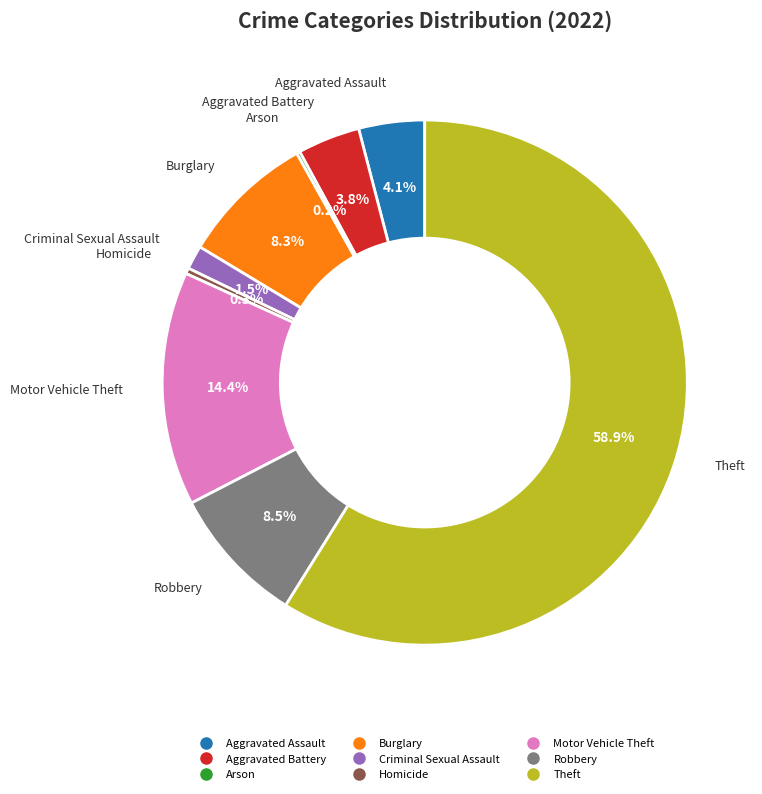

Which category has the biggest portion of the pie?

Theft